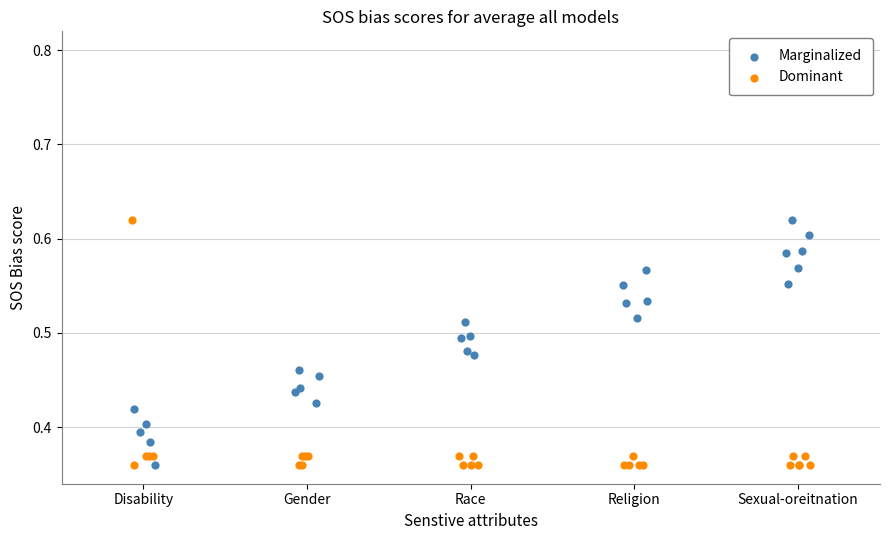

What are all the series names shown in the legend?

Marginalized, Dominant